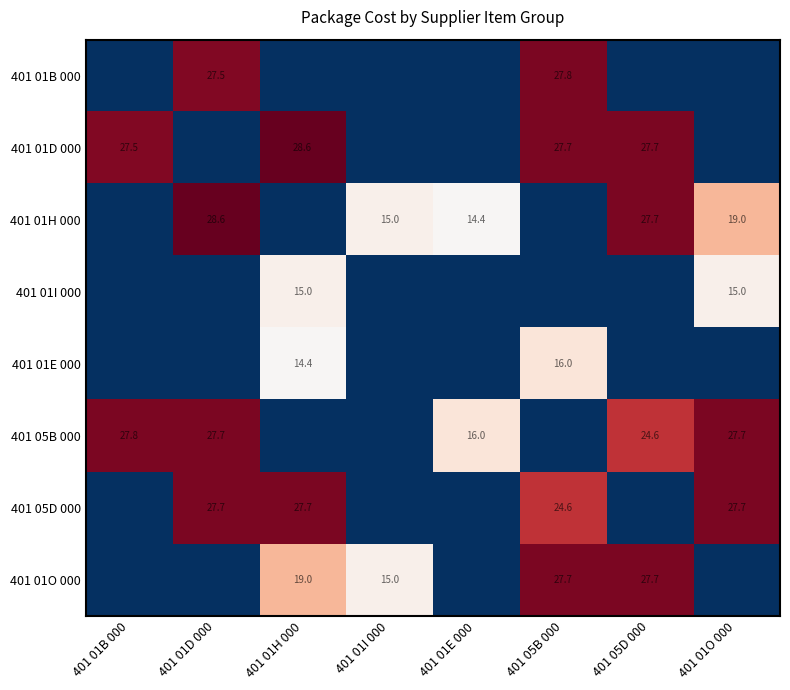

The 401 01O 000 series shows 43.3 at 401 05D 000. True or false?

False